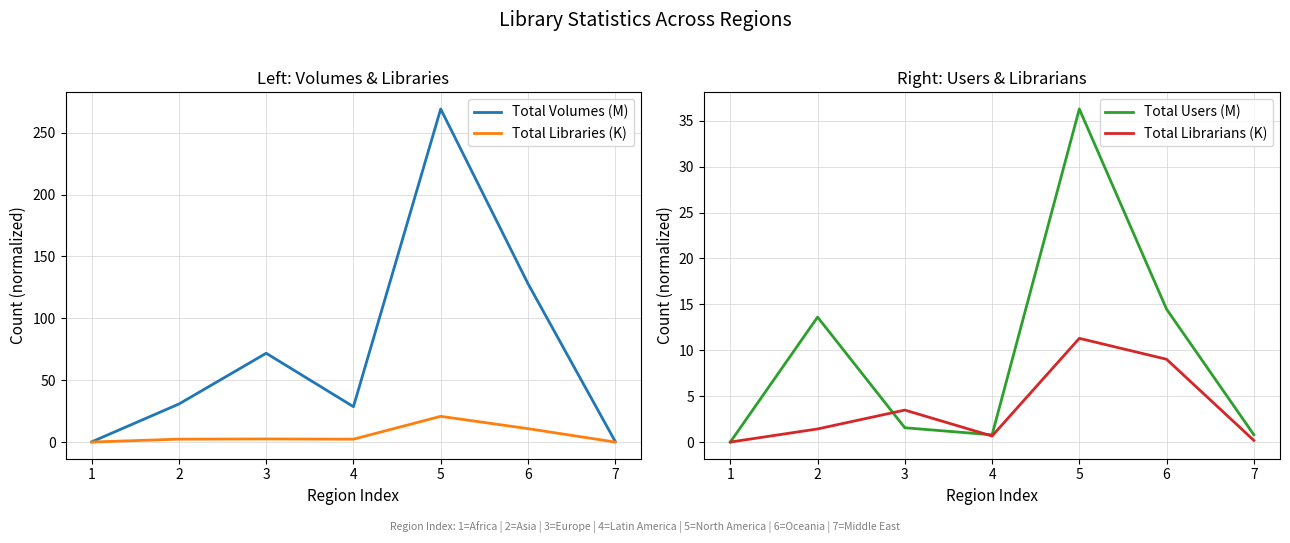

How many interior local valleys does the Total Libraries (K) series have?

1